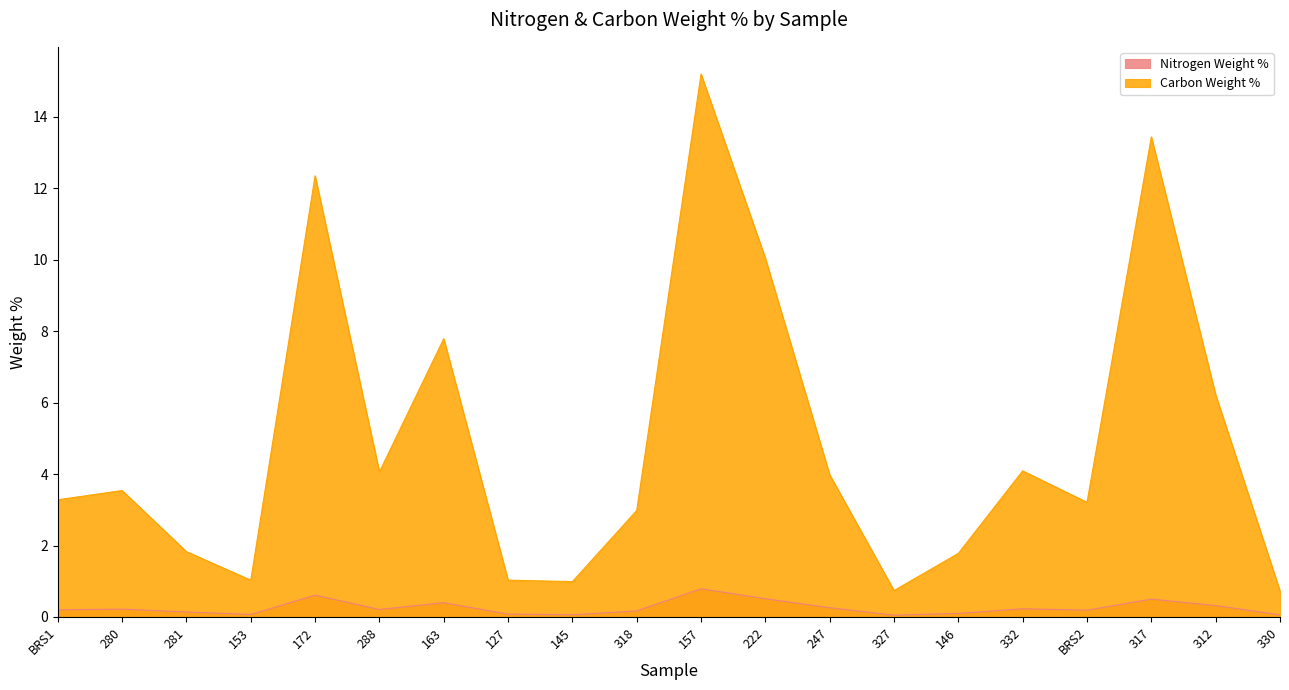

What are all the series names shown in the legend?

Nitrogen Weight %, Carbon Weight %